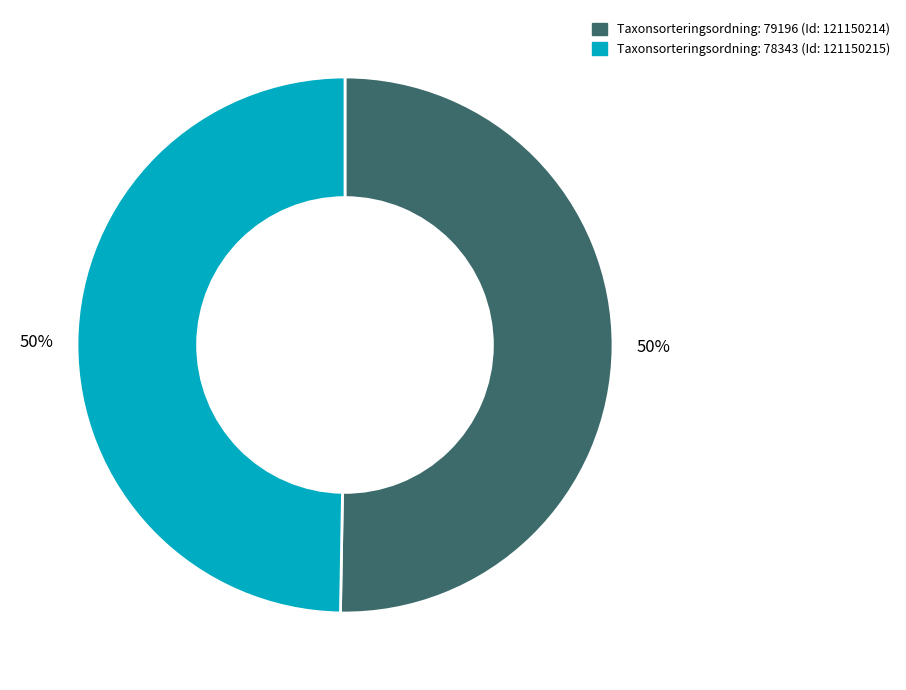

The Taxonsorteringsordning: 79196 (Id: 121150214) slice represents 63% of the pie. True or false?

False